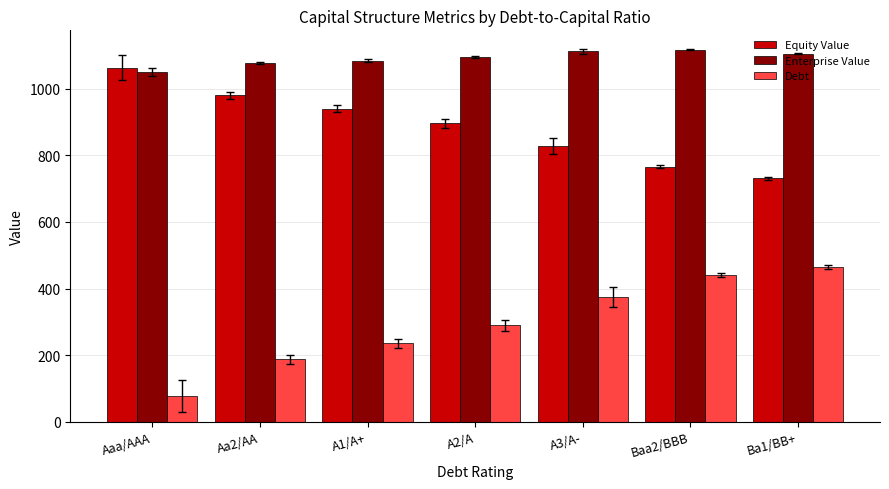

Between A1/A+ and A3/A-, which series saw the biggest shift?

Debt